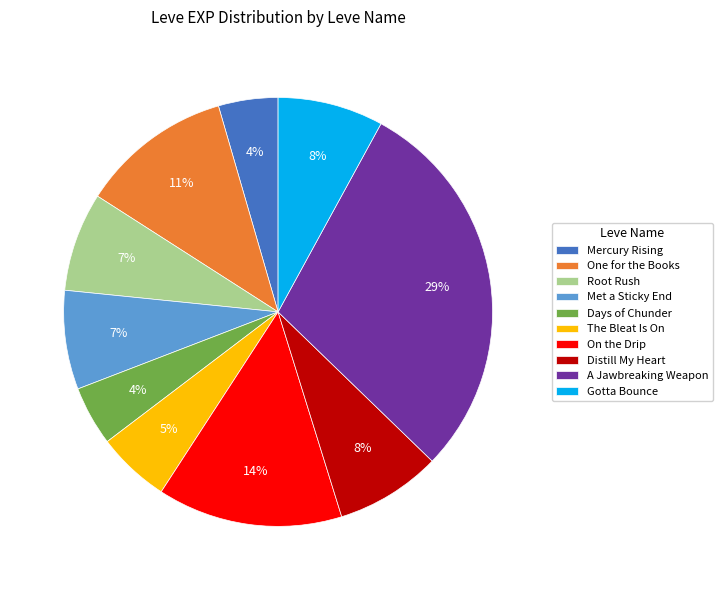

To the nearest percent, what is the average slice percentage?

10%